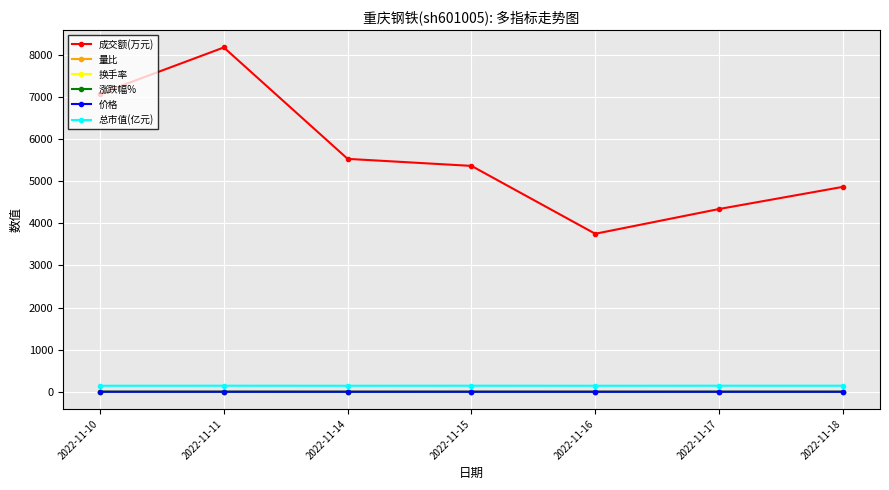

What is the highest value of the 成交额(万元) series?

8178.0